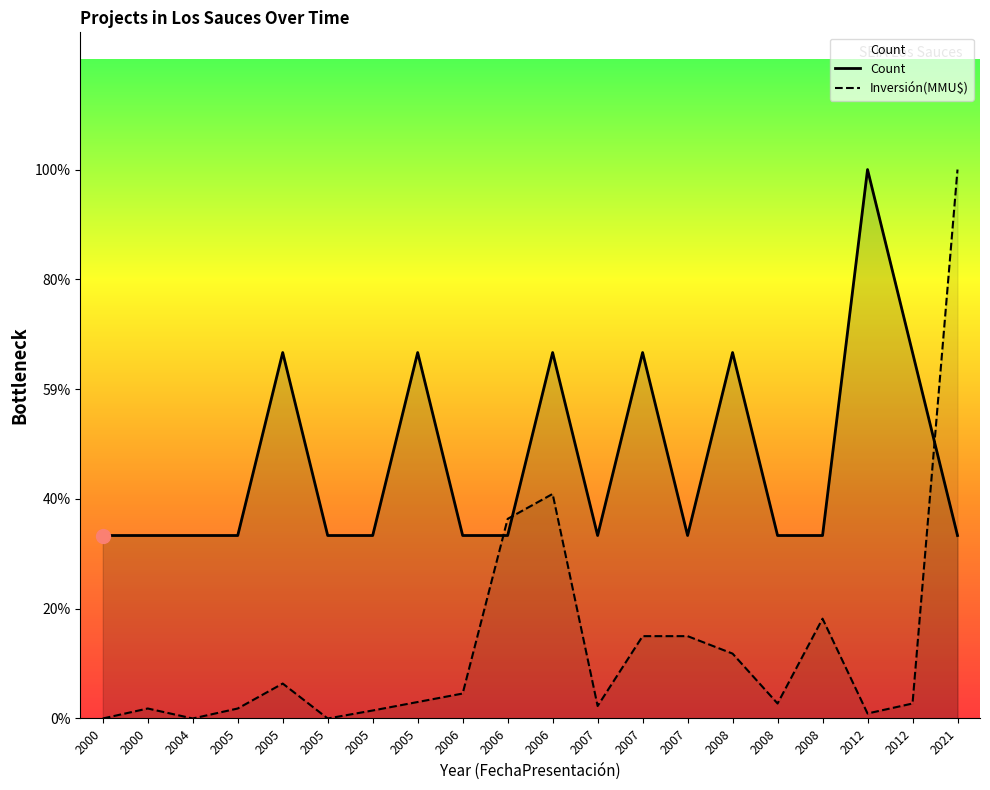

At how many categories does at least one series exceed 2?

2